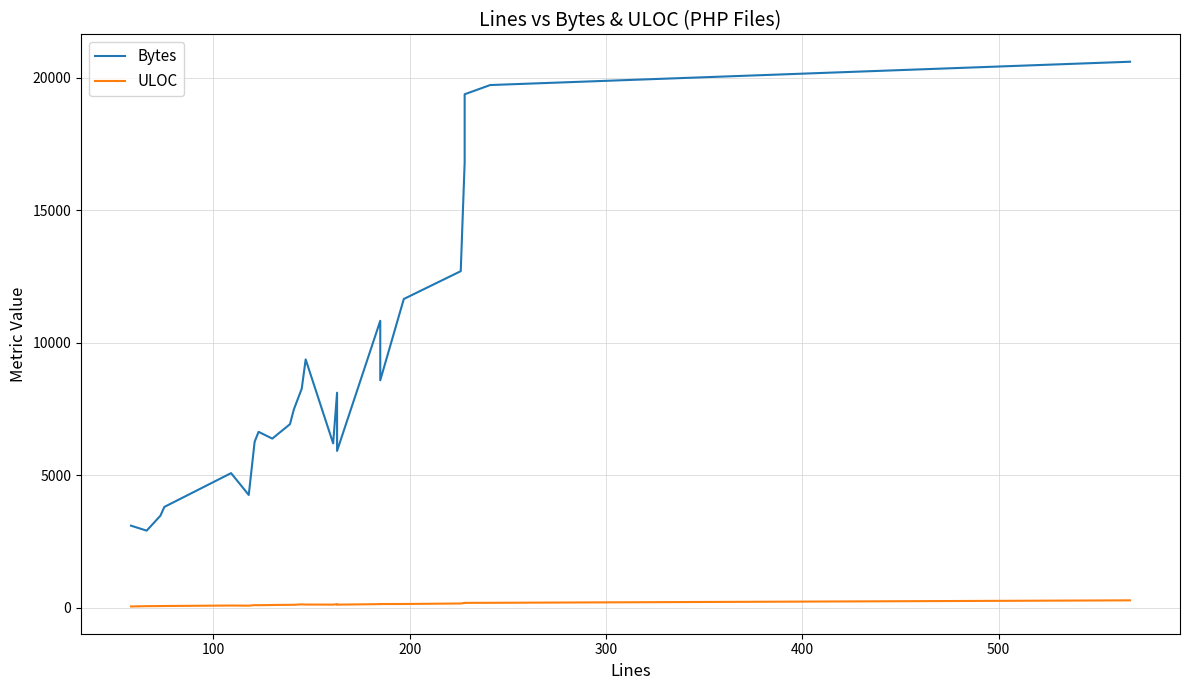

What is the greatest value displayed?

20610